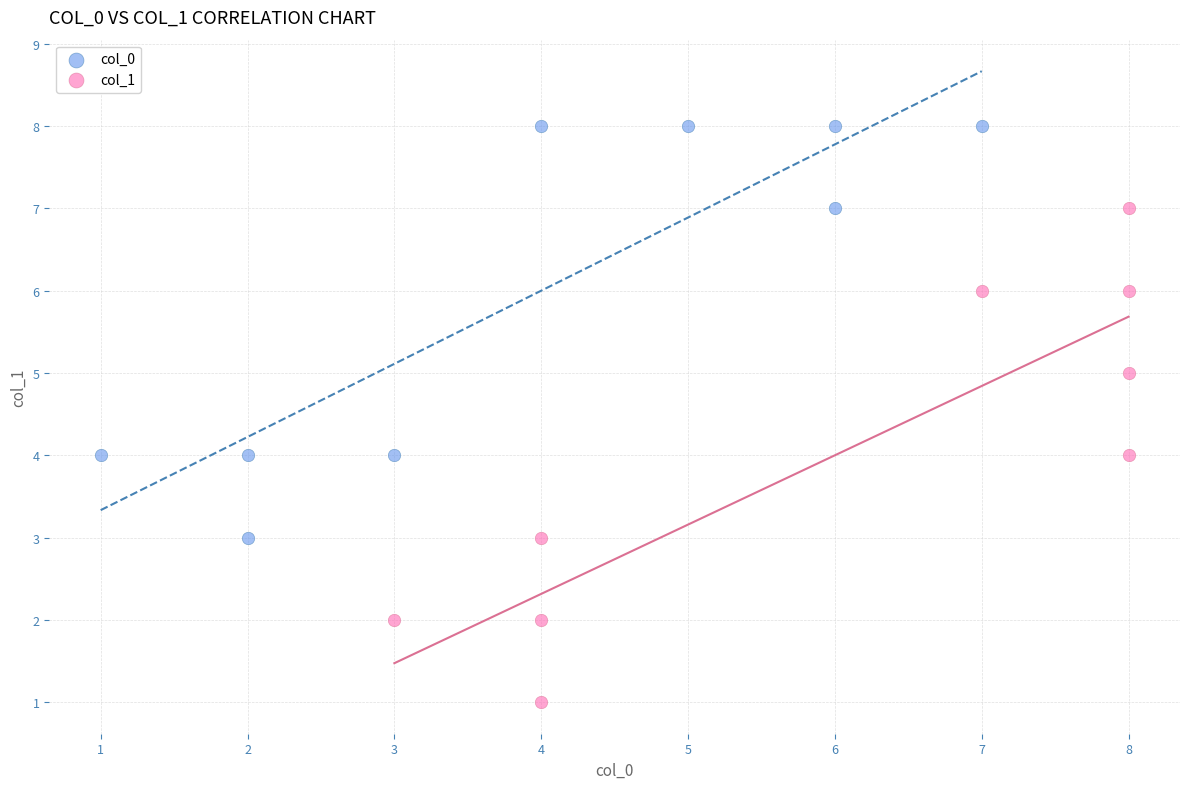

Which series has the widest spread of Y values?

col_1